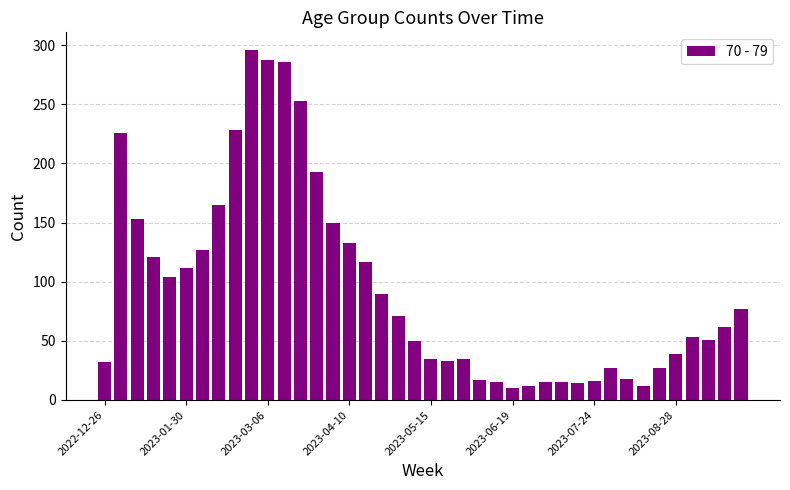

Does the chart contain stacked bars?

No